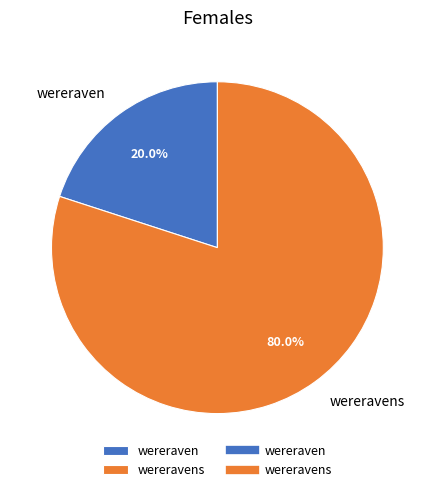

Which slice represents more than half of the pie?

wereravens